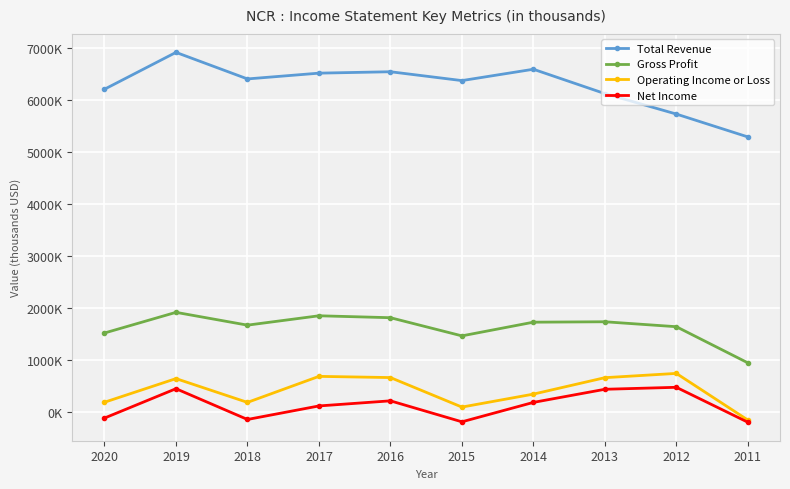

Between 2020 and 2015, which series saw the biggest shift?

Total Revenue